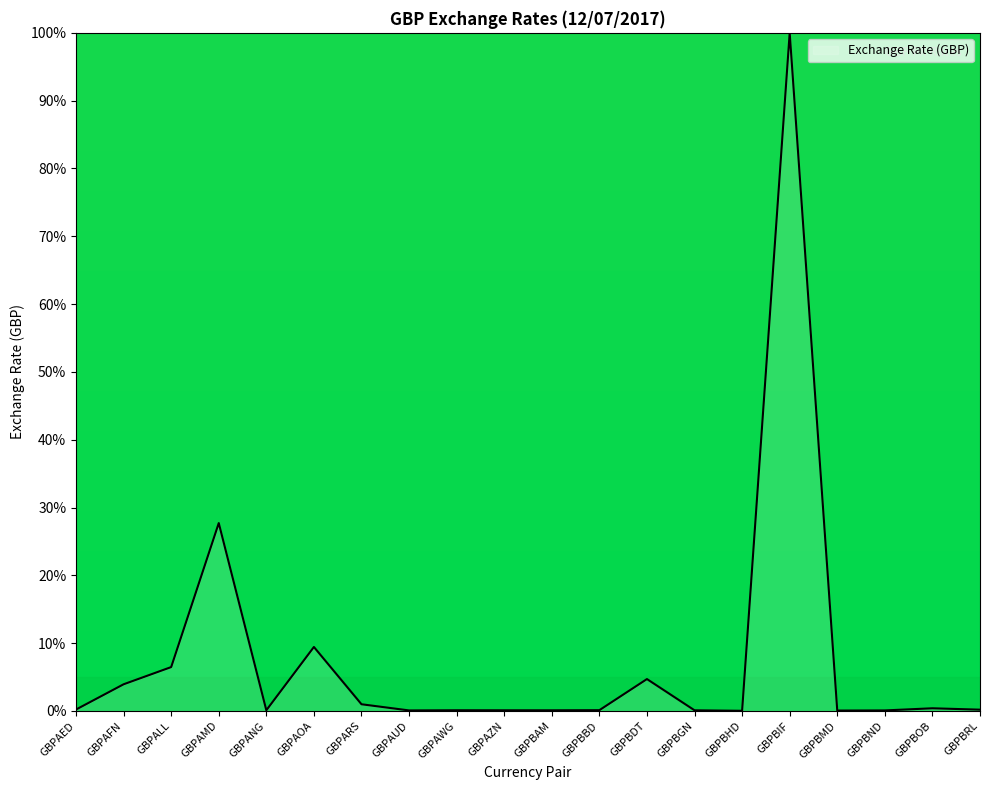

Which label corresponds to the largest value in the chart?

GBPBIF